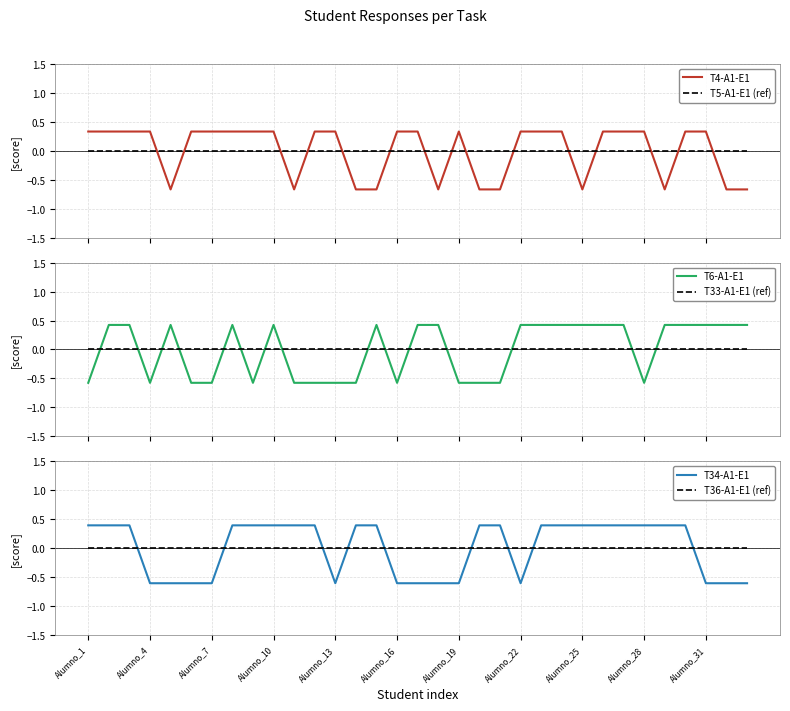

The value of T34-A1-E1 at Alumno_28 is 0.4. True or false?

True